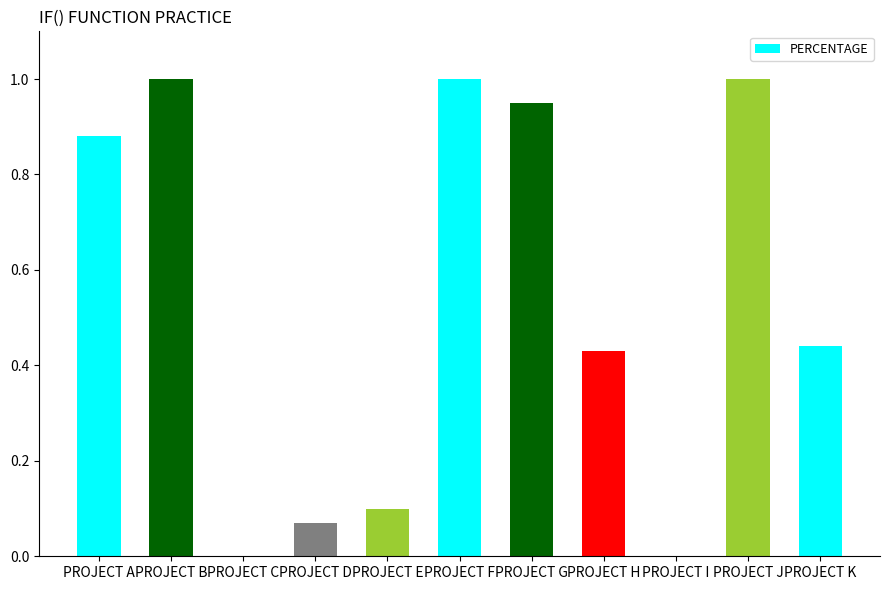

How many categories are shown in the chart?

11